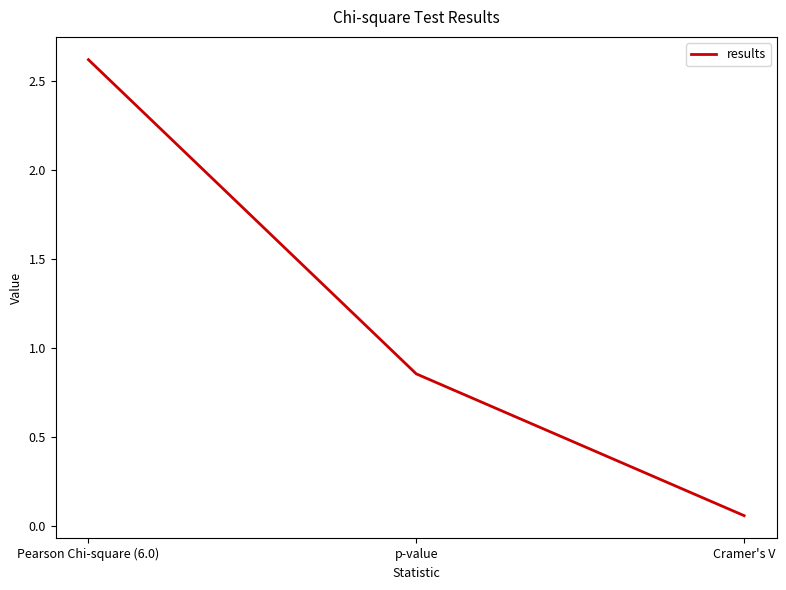

What position from the left is Pearson Chi-square (6.0)?

1